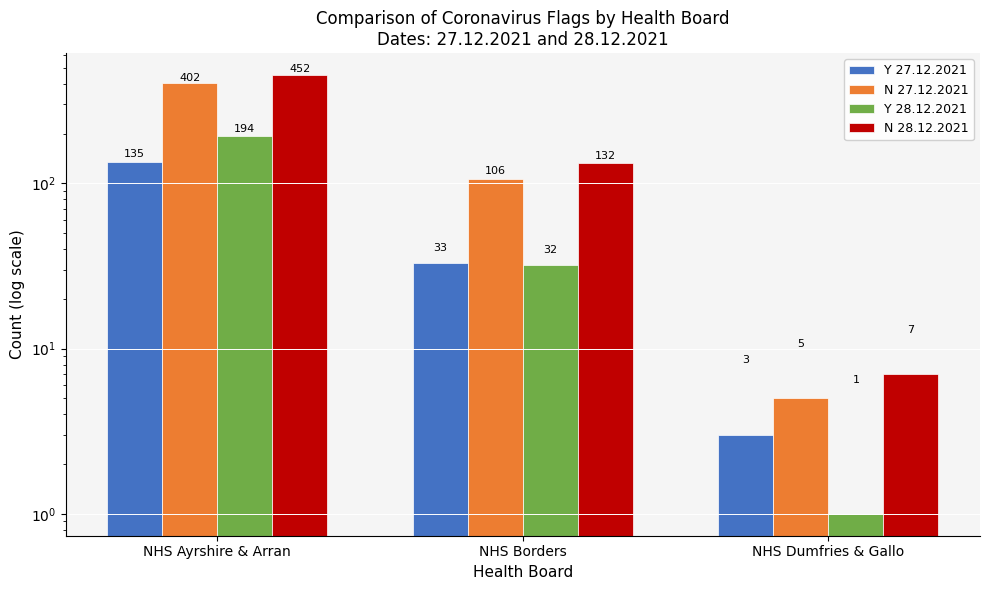

Count the N 28.12.2021 values in the range 7 to 452.

3